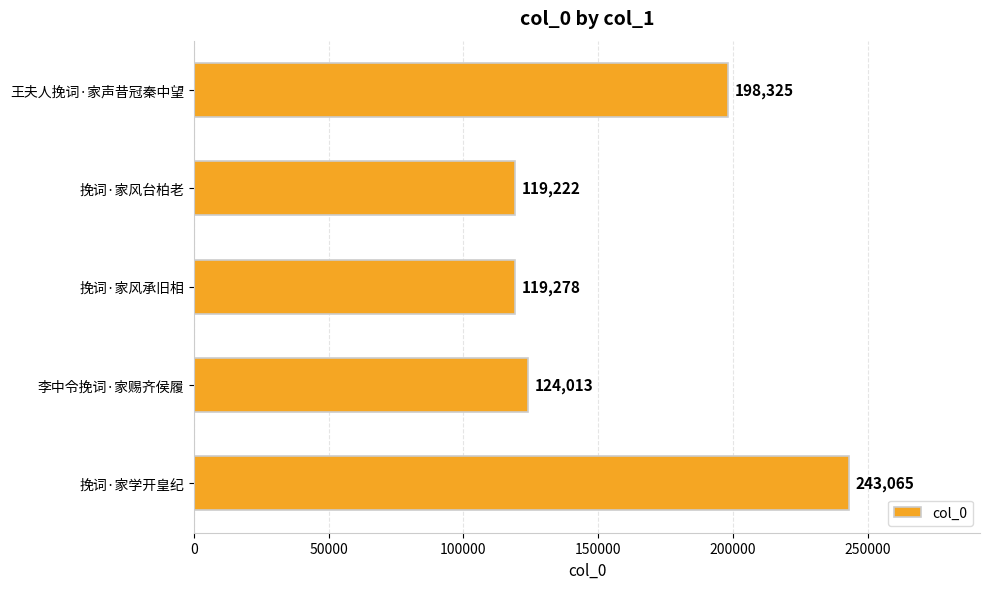

What is the average value?

160781